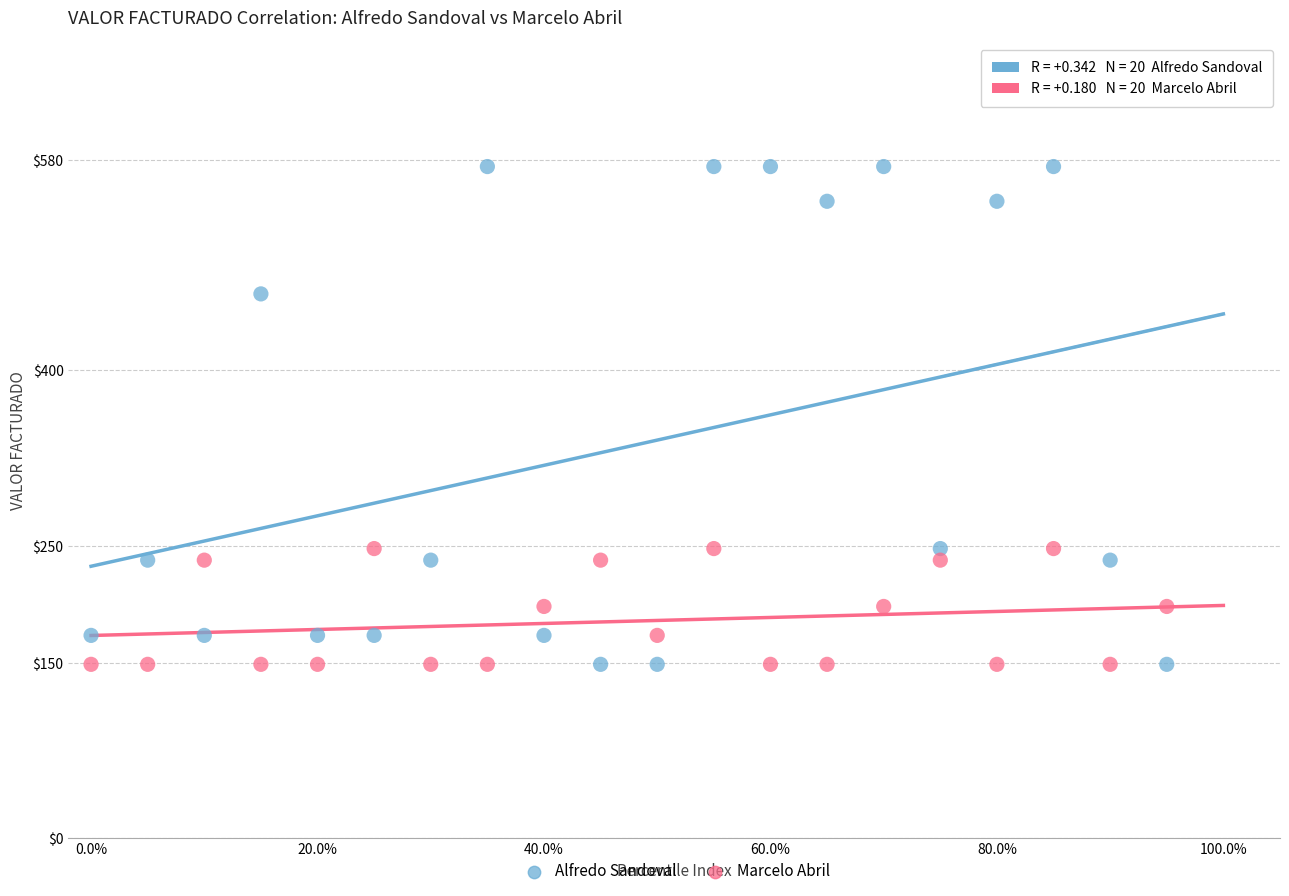

In the Alfredo Sandoval series, what Y value is closest to 361?

465.3